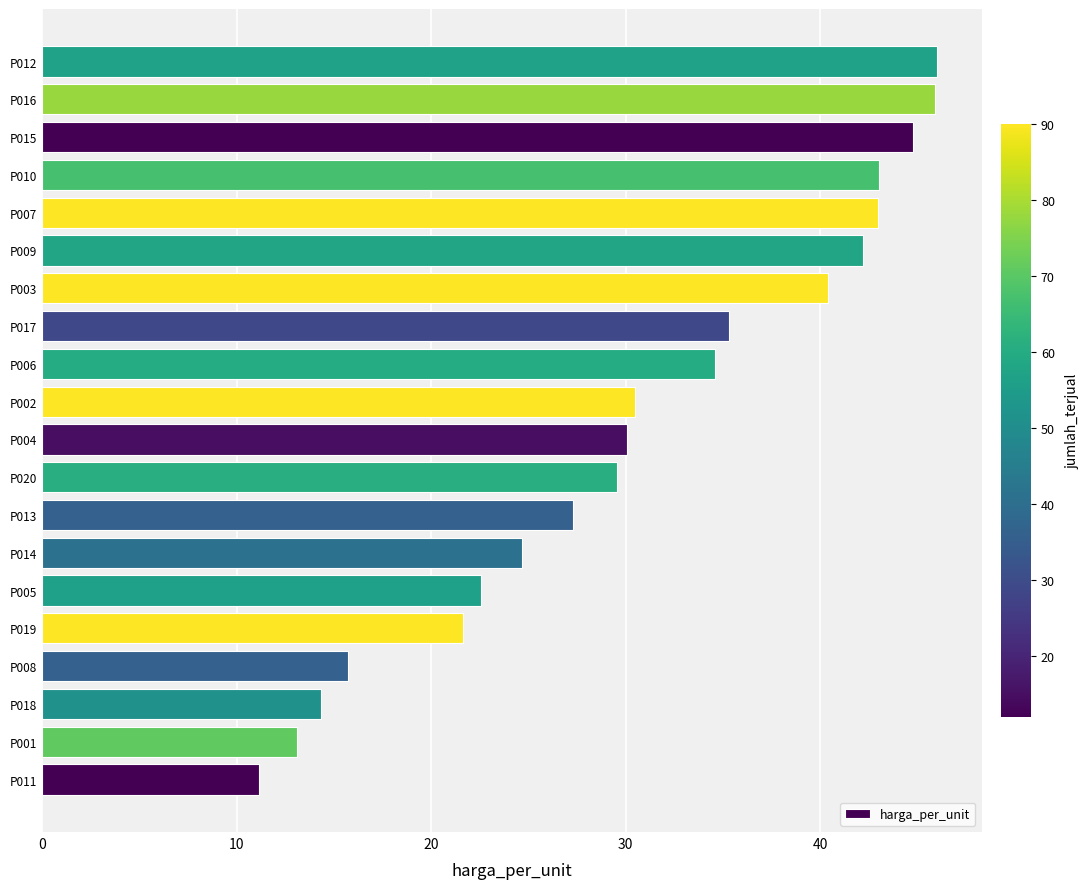

What is the change in value from P005 to P017?

+12.7